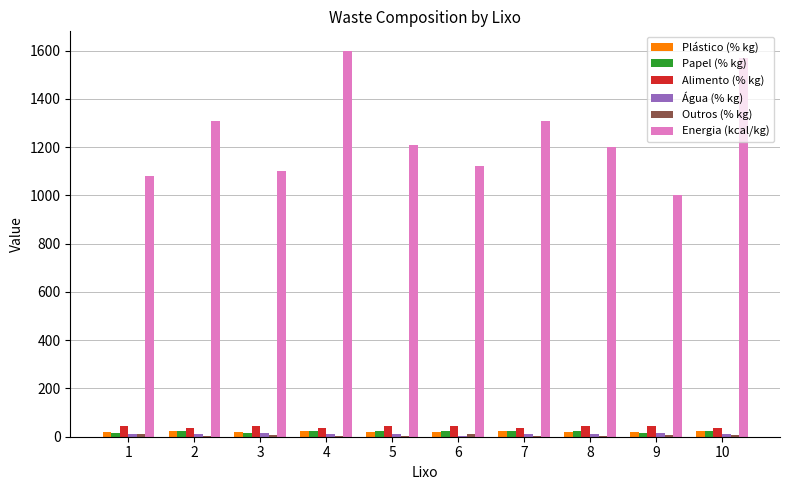

Does the chart contain stacked bars?

No